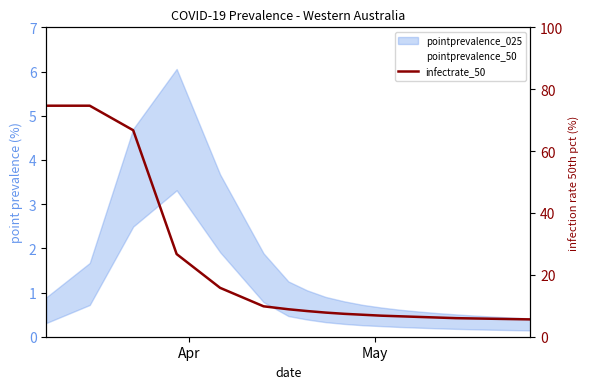

What is the minimum value for infectrate_50?

5.6